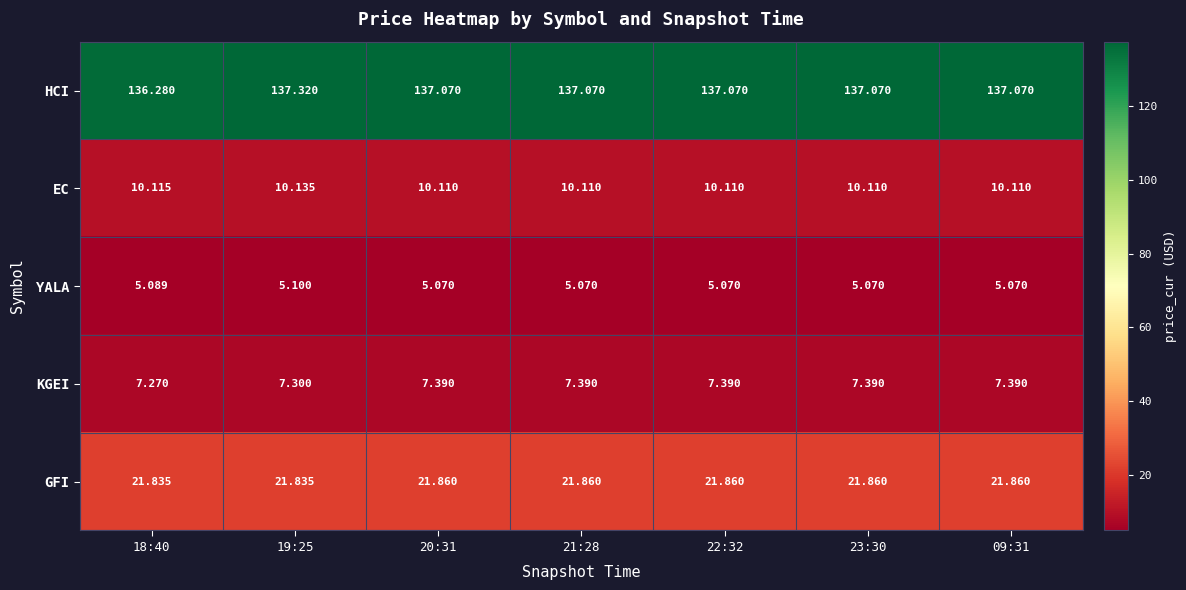

Which series has the widest spread of values?

HCI